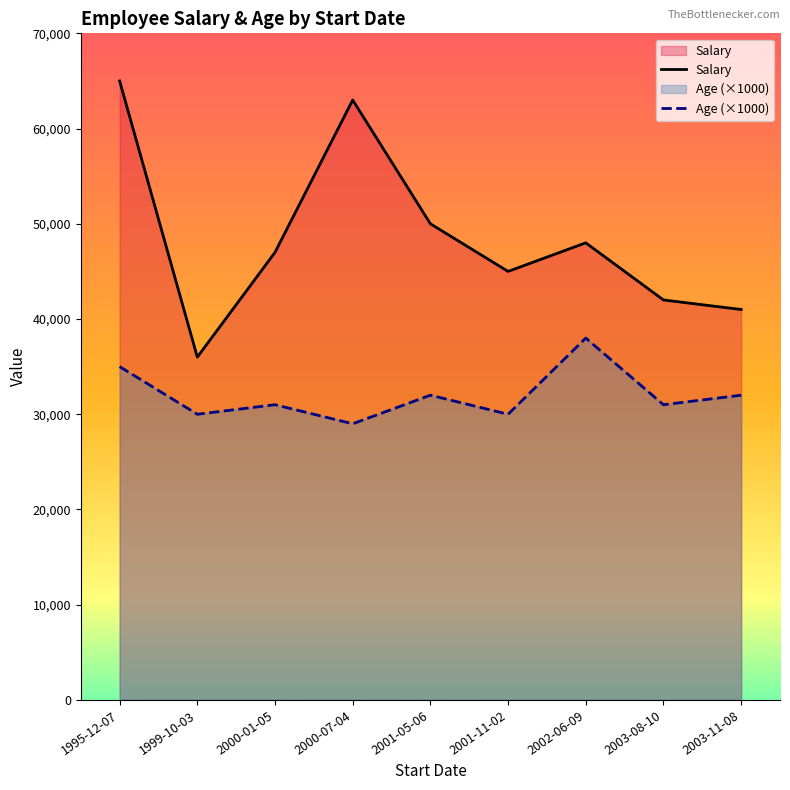

What is the difference between the second highest and minimum values in the Salary series?

27000